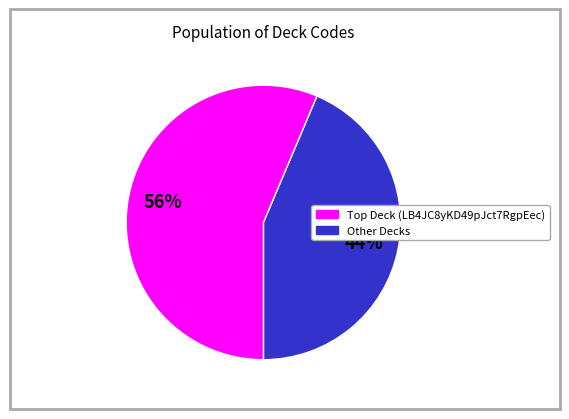

To the nearest percent, what is the average slice percentage?

50%